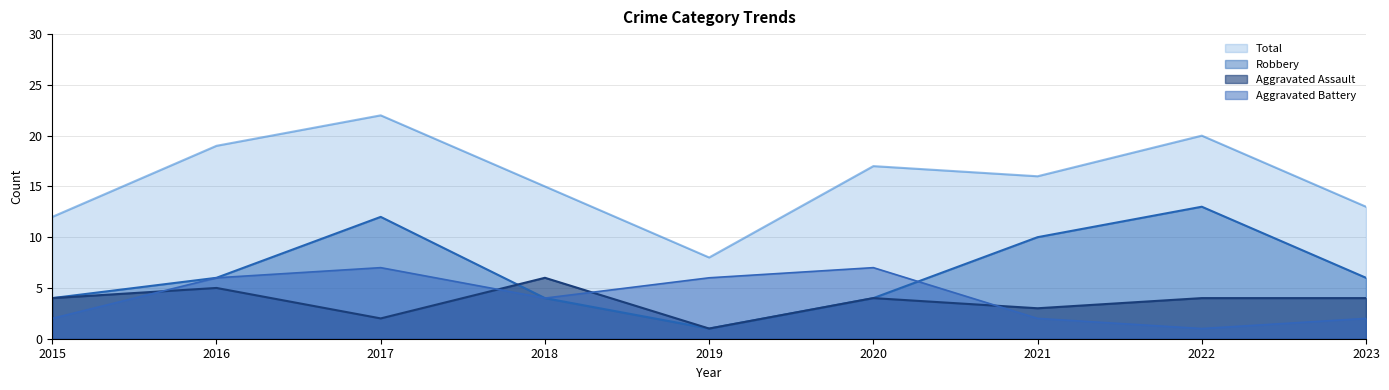

Is it true that Aggravated Battery equals 4 at 2018?

True